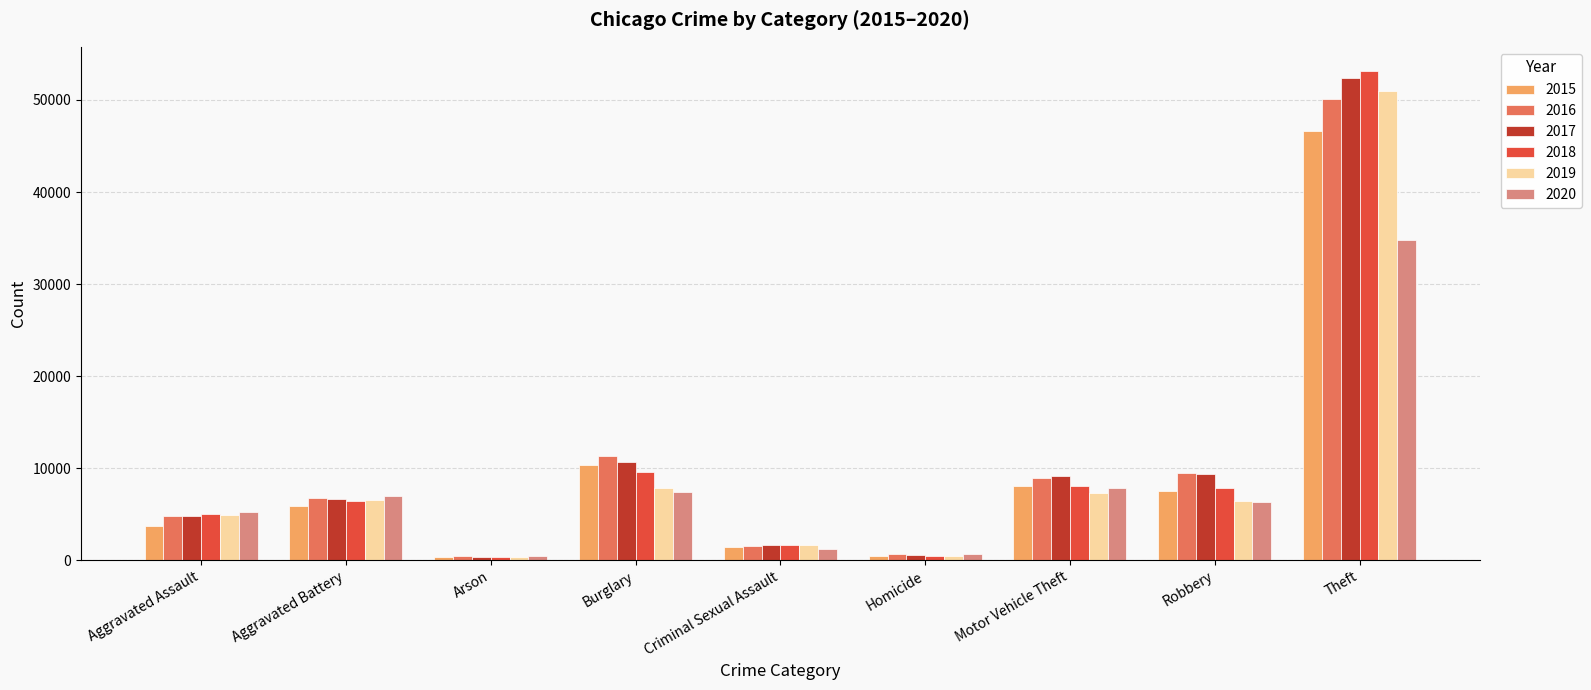

Is it true that 2017 equals 583 at Homicide?

True